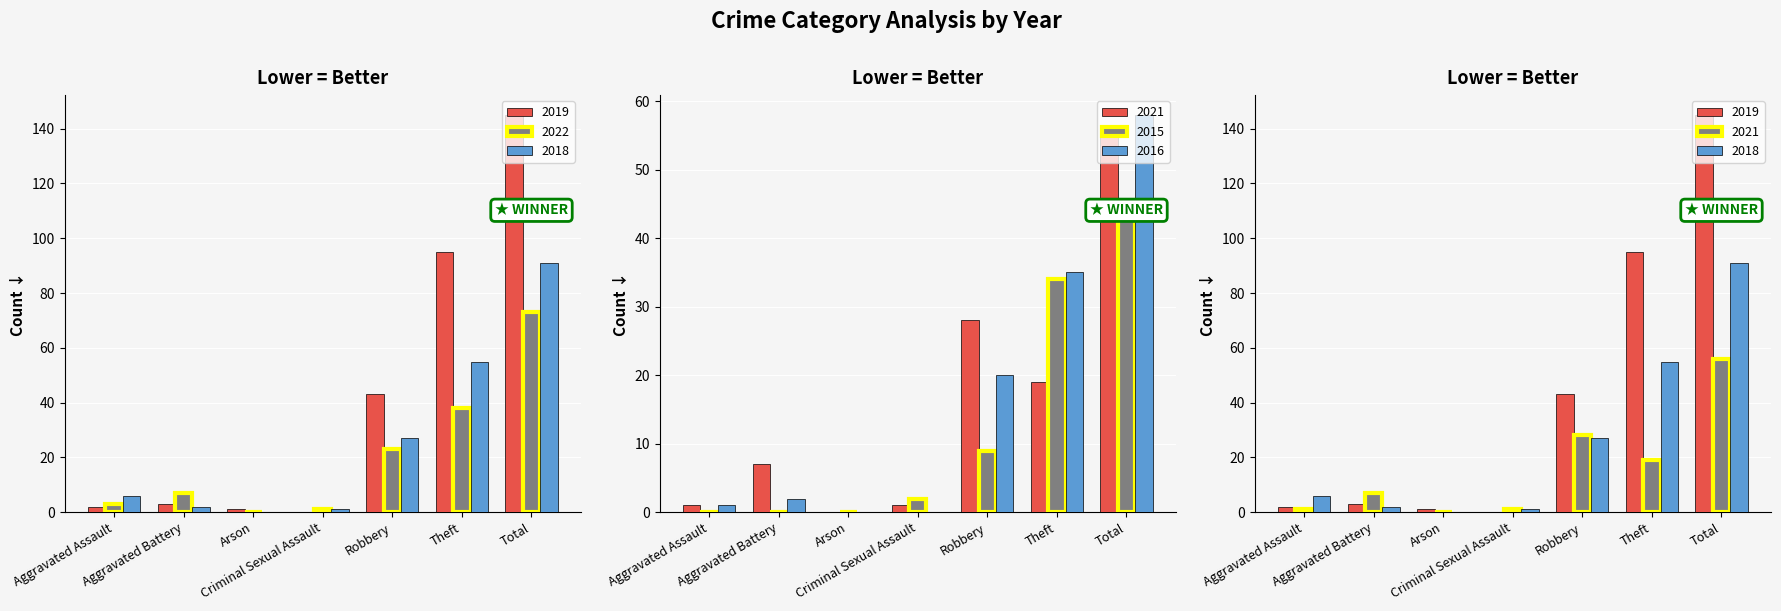

Which series changed the most between Aggravated Battery and Robbery?

2019